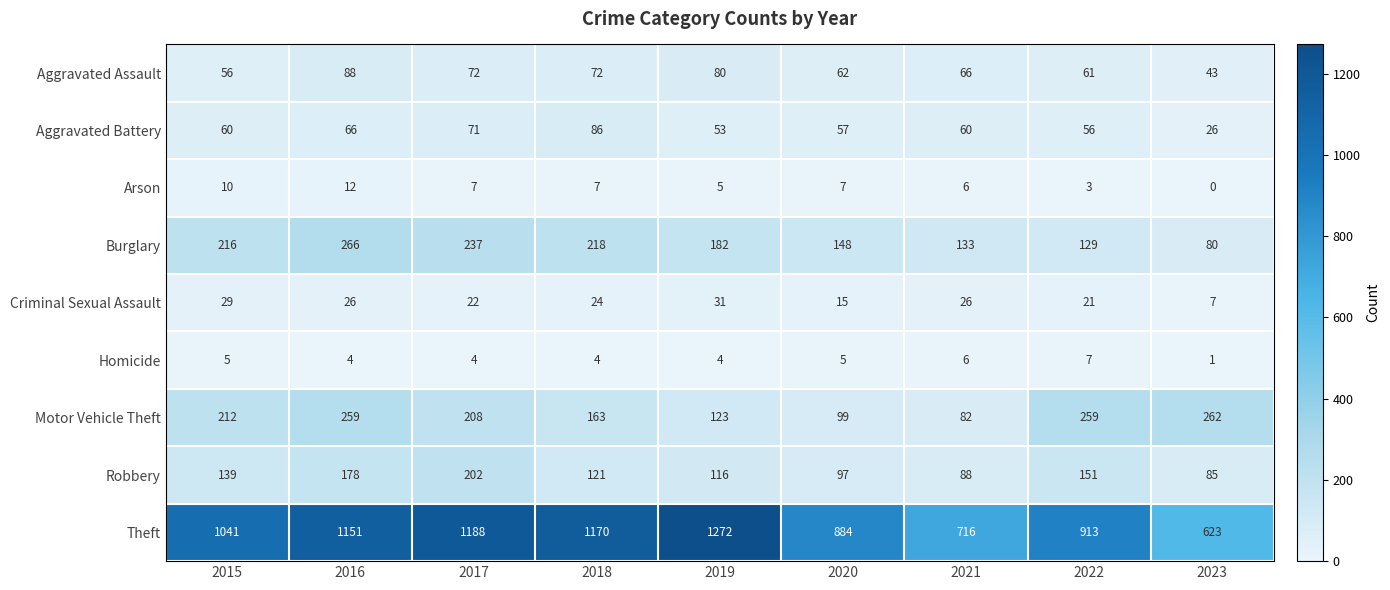

The Arson series shows 5 at 2019. True or false?

True